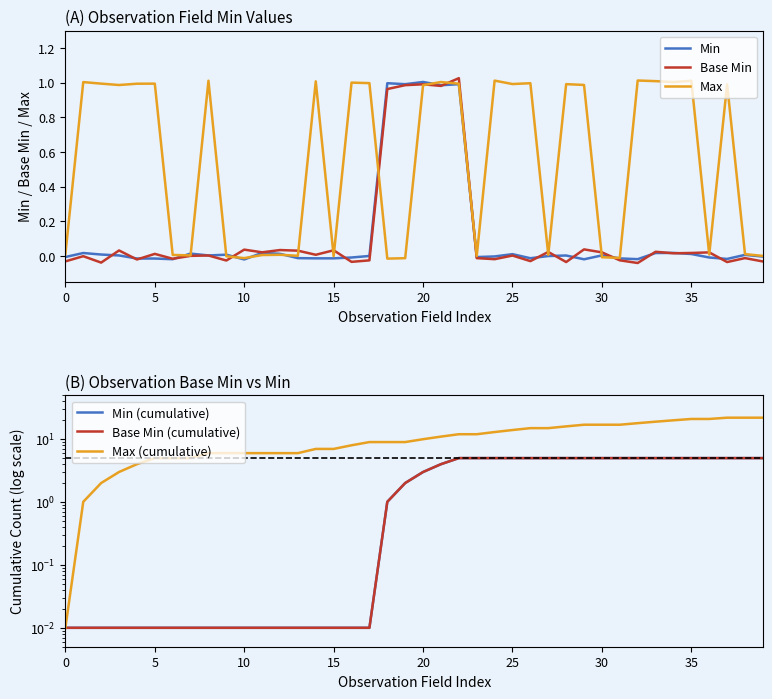

What are all the series names shown in the legend?

Min, Base Min, Max, Min (cumulative), Base Min (cumulative), Max (cumulative)